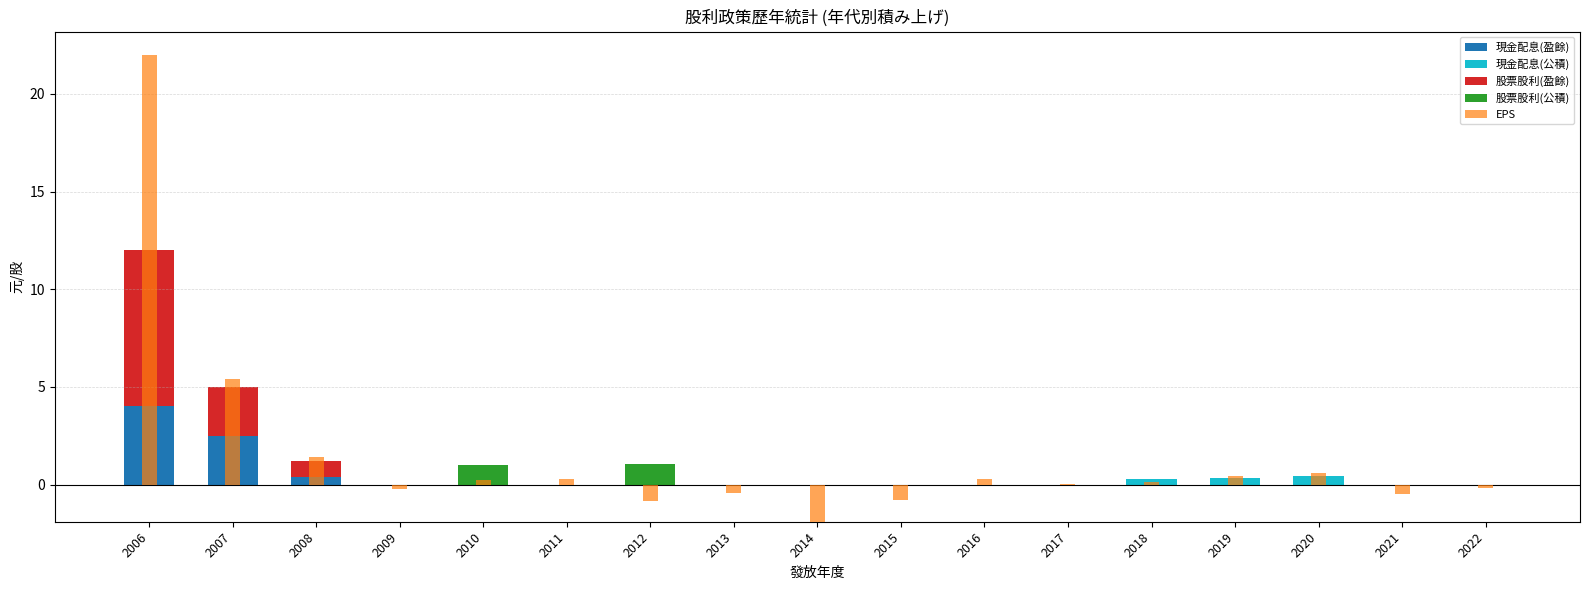

Is the value of 股票股利(盈餘) at 2014 greater than the value of EPS at 2008?

No